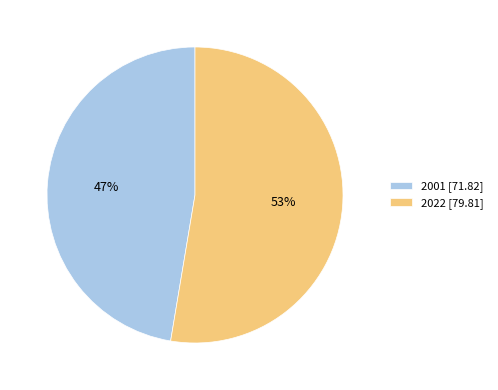

To the nearest percent, what is the combined percentage of 2001 and 2022?

100%